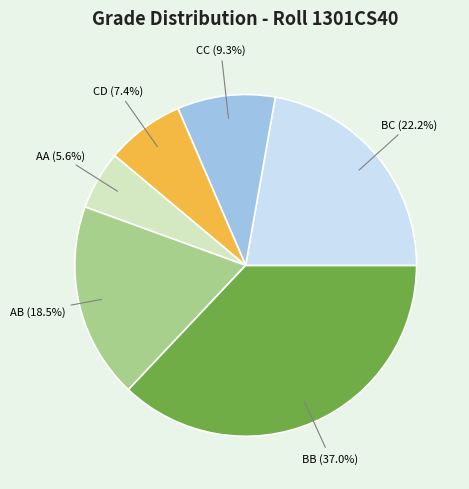

Is there any slice that represents more than half of the pie?

No